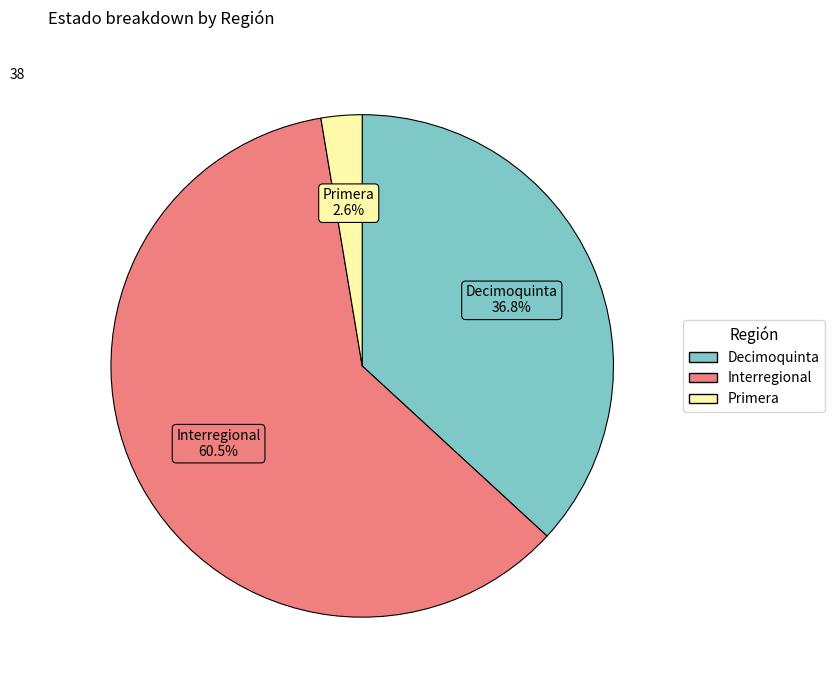

To the nearest percent, what percentage of the pie is Primera?

3%